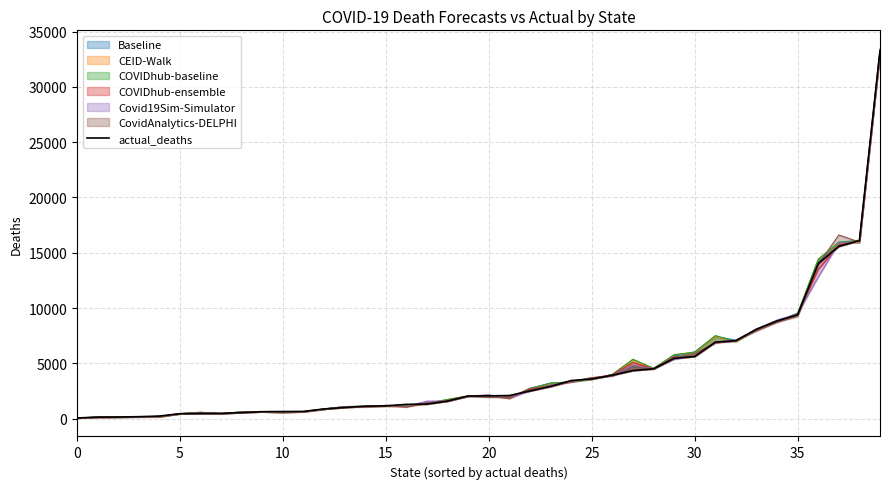

How many lines are shown in the chart?

1